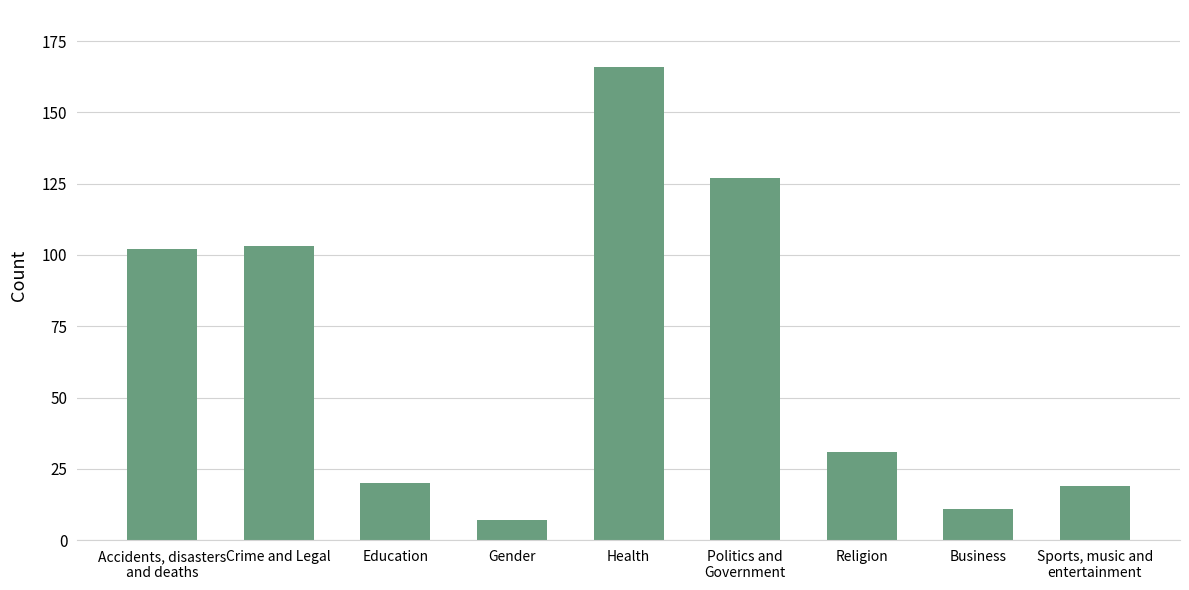

Which has a higher value, Education or Politics and
Government?

Politics and
Government